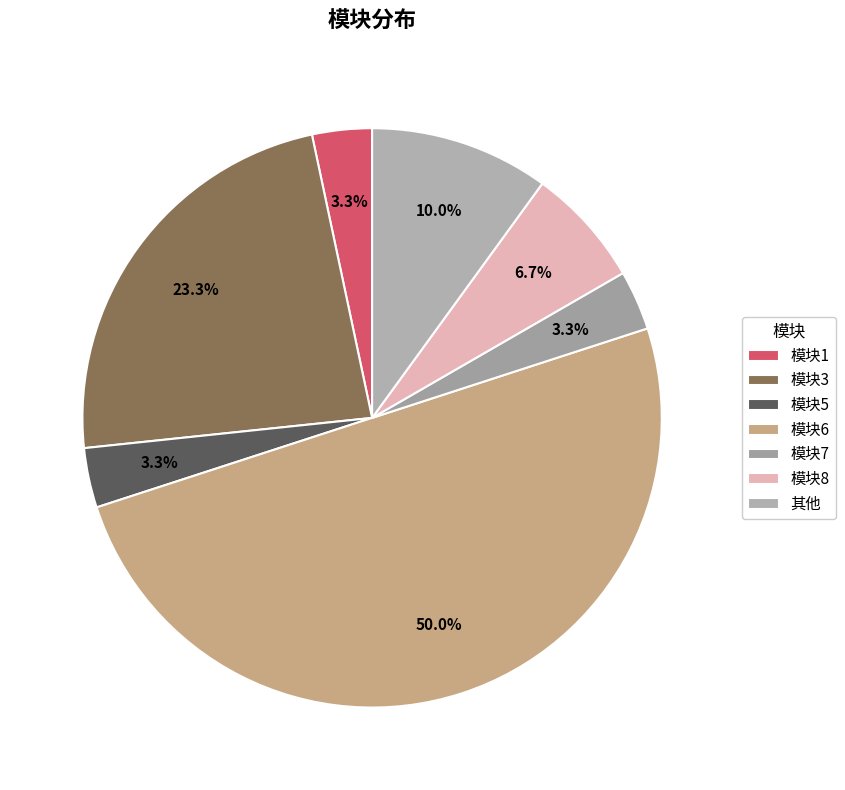

What is the change in value from 模块6 to 模块7?

-14